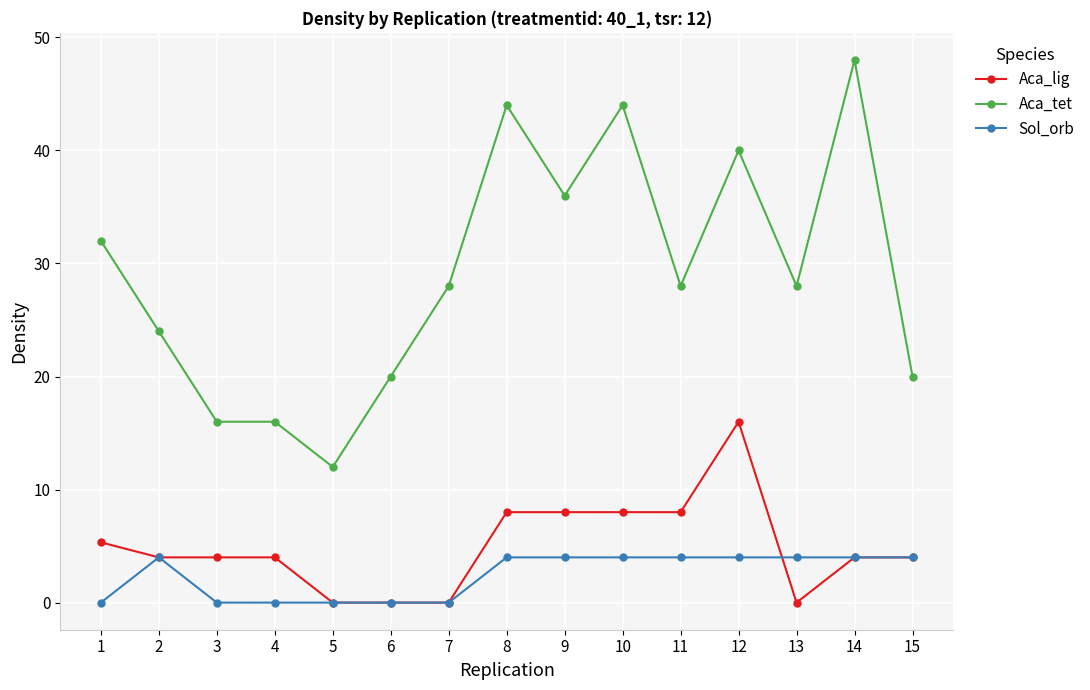

True or false: Aca_tet and Sol_orb intersect in this chart.

False